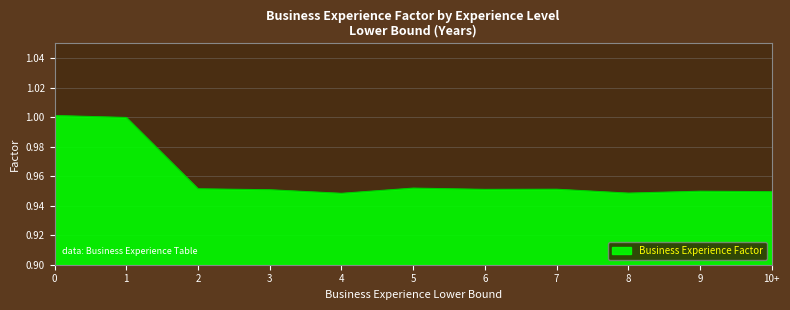

What is the sum of the values at 1 and 2?

2.0